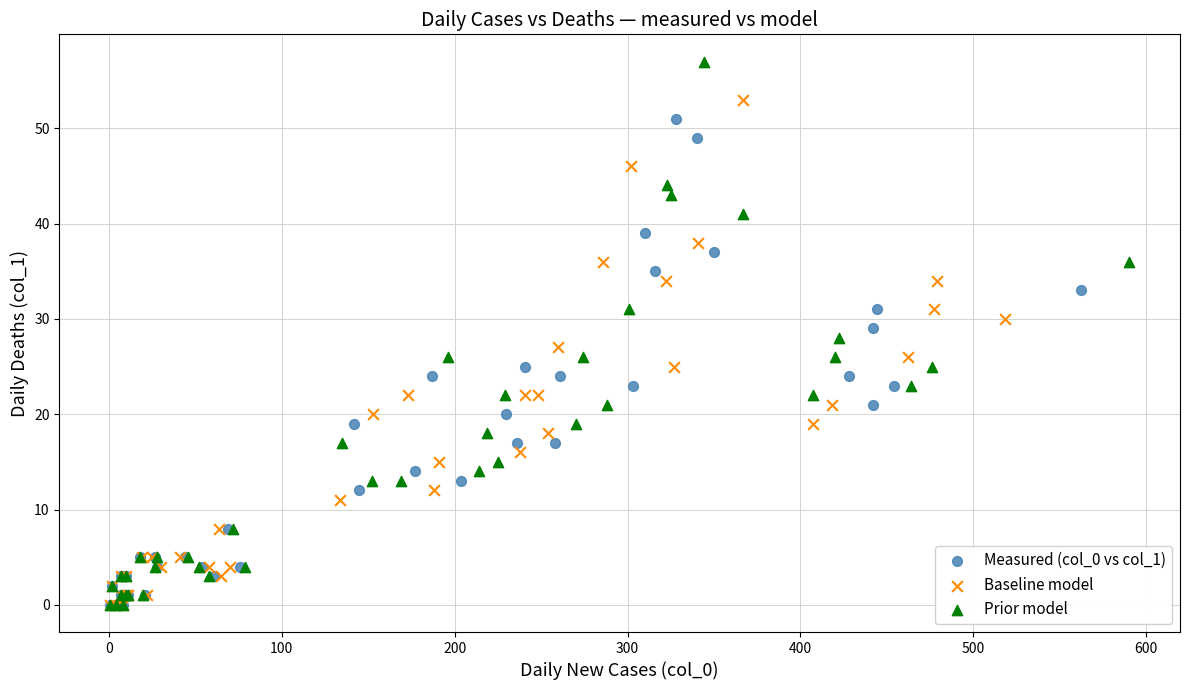

Which series has the largest Y range (max minus min)?

Prior model